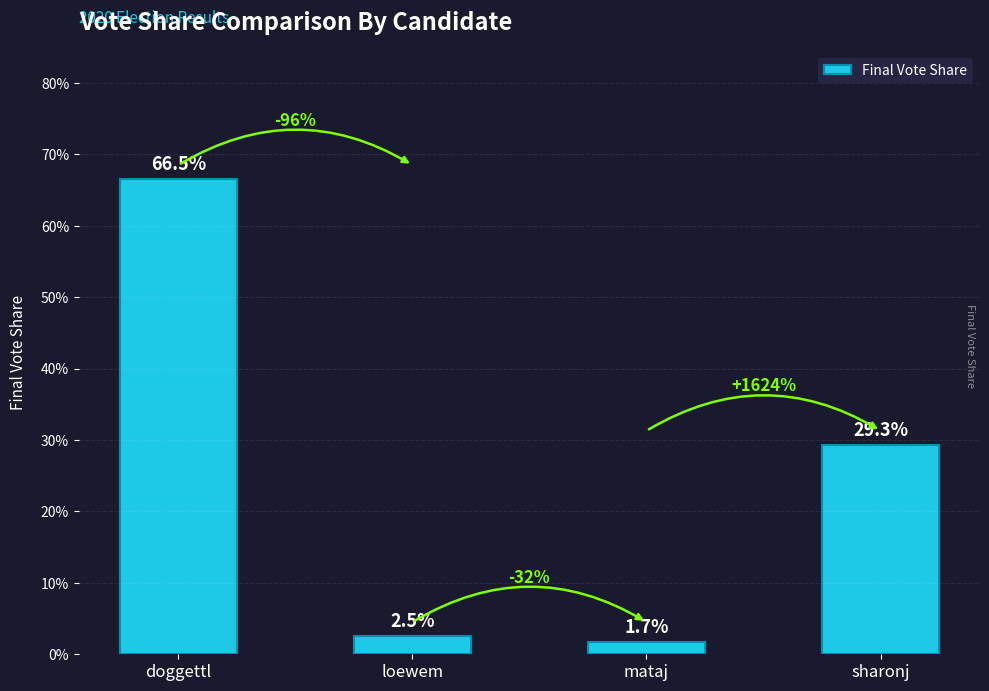

Reading right to left, extract all data points from this chart.

sharonj=0.3	mataj=0.0	loewem=0.0	doggettl=0.7